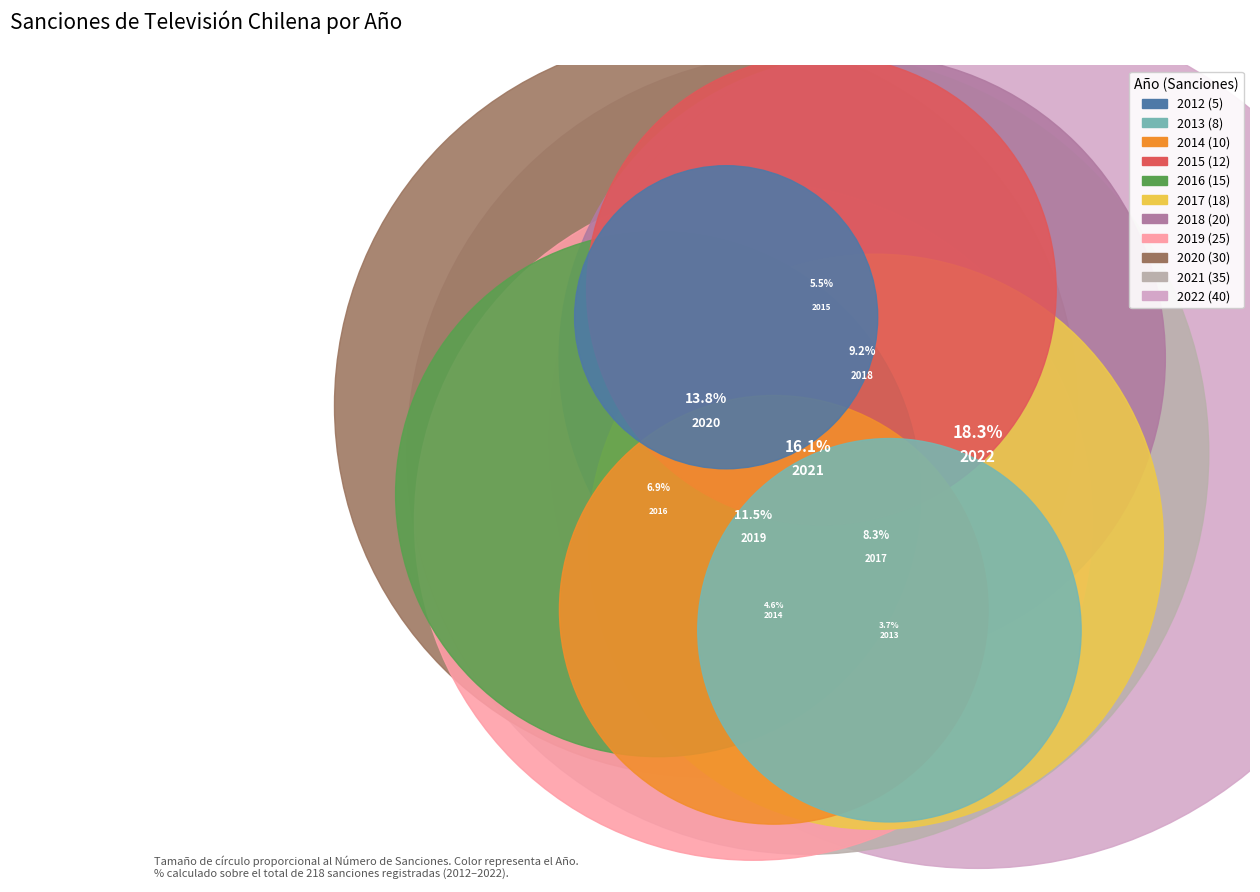

Is it true that 2012 is 7% of the pie?

False